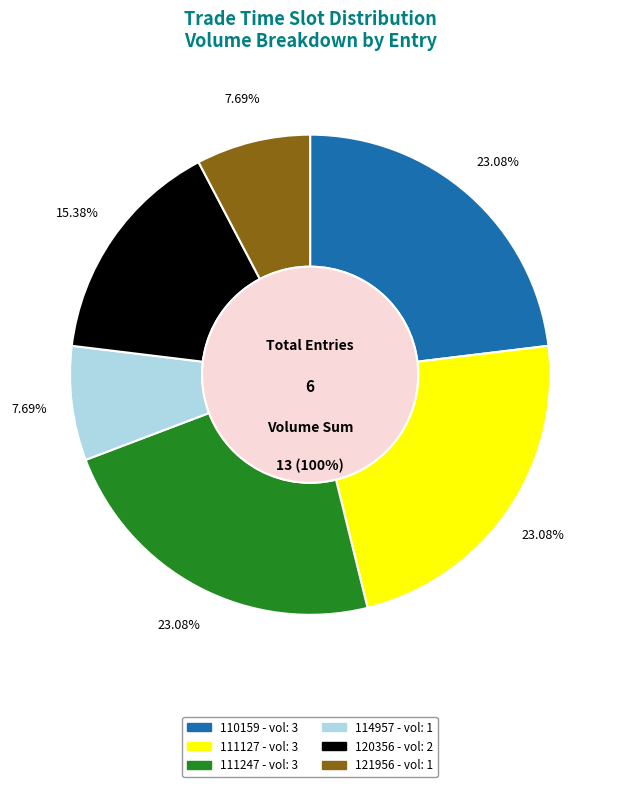

What is the smallest slice in the pie chart?

114957